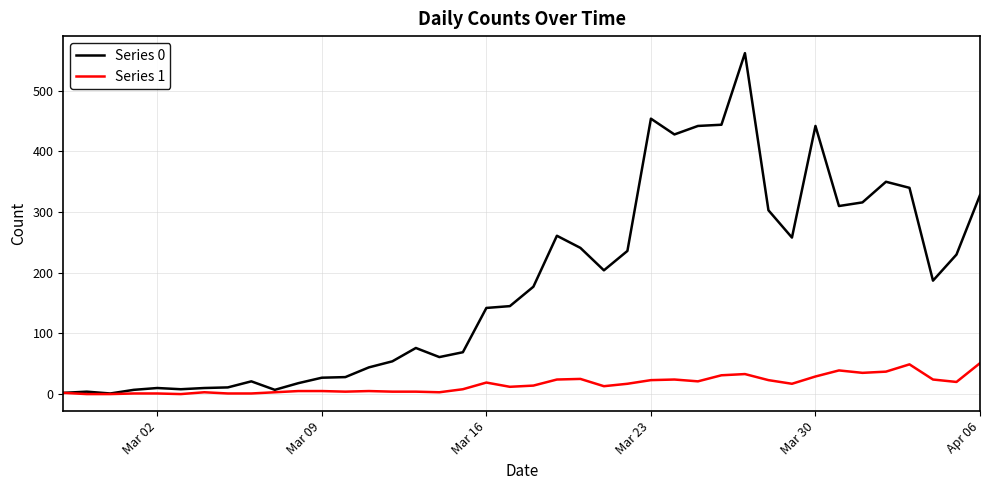

What is the greatest value displayed?

562